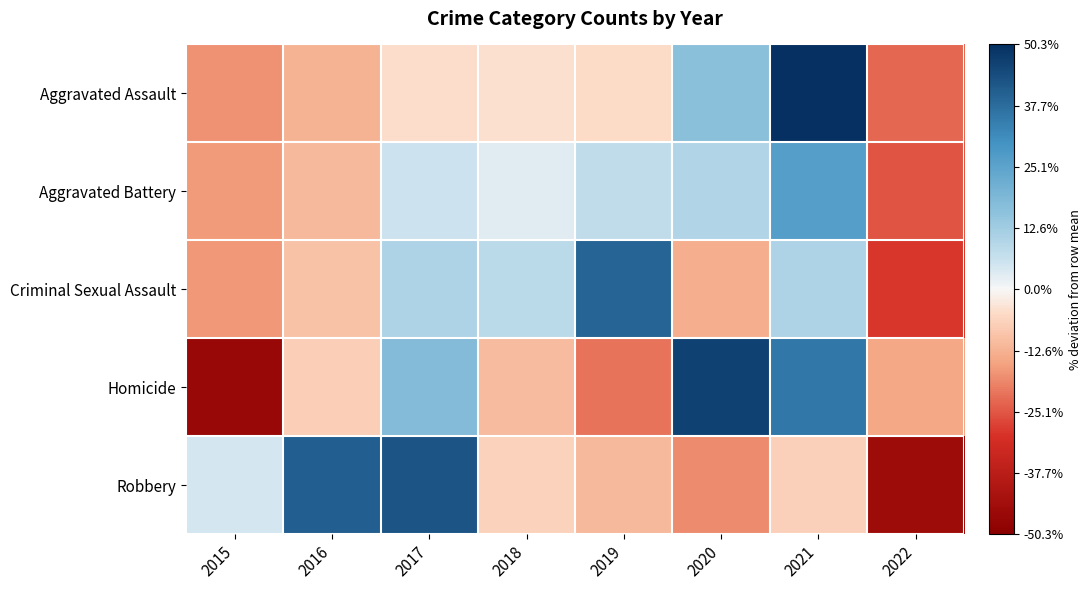

Reading left to right, list all the values displayed in this chart.

Aggravated Assault: 2015=-17.4	2016=-12.3	2017=-4.6	2018=-4.2	2019=-5.1	2020=16.2	2021=50.3	2022=-22.9
Aggravated Battery: 2015=-16.4	2016=-11.1	2017=5.8	2018=2.9	2019=7.6	2020=10.0	2021=26.7	2022=-25.4
Criminal Sexual Assault: 2015=-16.7	2016=-9.5	2017=10.4	2018=8.6	2019=39.4	2020=-13.1	2021=10.4	2022=-29.4
Homicide: 2015=-46.4	2016=-7.1	2017=17.9	2018=-10.7	2019=-21.4	2020=46.4	2021=35.7	2022=-14.3
Robbery: 2015=4.5	2016=40.8	2017=42.6	2018=-6.7	2019=-11.0	2020=-18.4	2021=-7.0	2022=-44.8